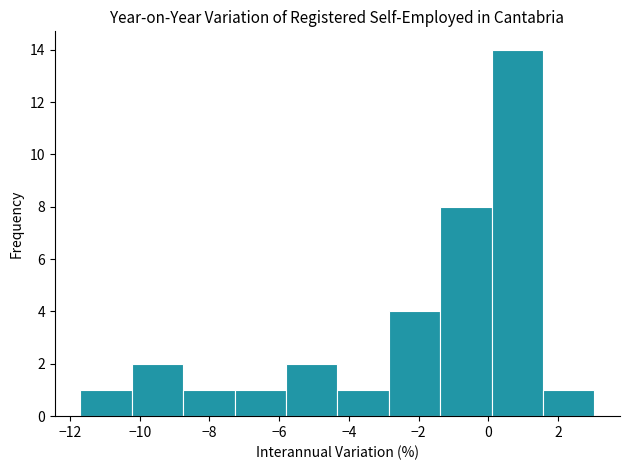

Reading left to right, transcribe this chart: for each bar, give the range it covers on the x-axis and its height. Neither the bar edges nor the heights are printed on the chart, so give them approximately, as read against the axes.

-11.6 to -10.2: 1
-10.2 to -8.8: 2
-8.8 to -7.2: 1
-7.2 to -5.8: 1
-5.8 to -4.4: 2
-4.4 to -2.8: 1
-2.8 to -1.4: 4
-1.4 to 0.0: 8
0.0 to 1.6: 14
1.6 to 3.0: 1